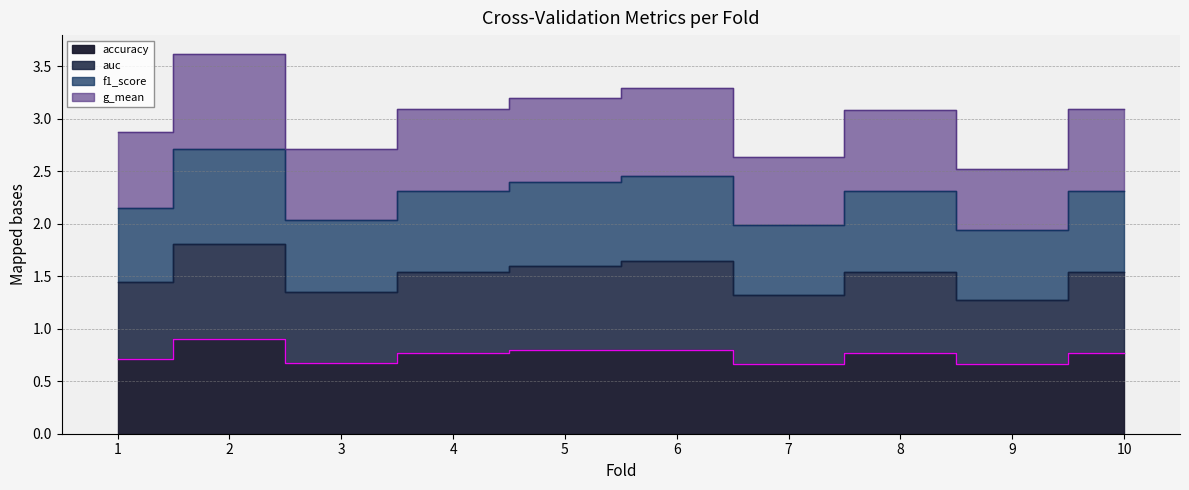

Which series changed the most between 5 and 10?

g_mean